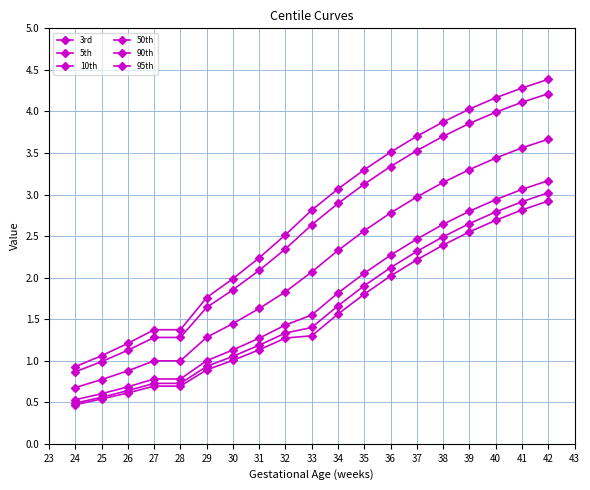

What is the sum of all 50th values?

40.3